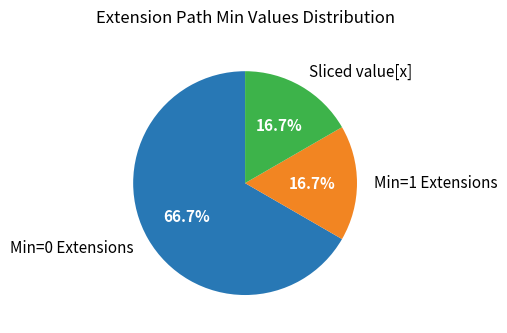

Does any single category account for the majority?

Yes